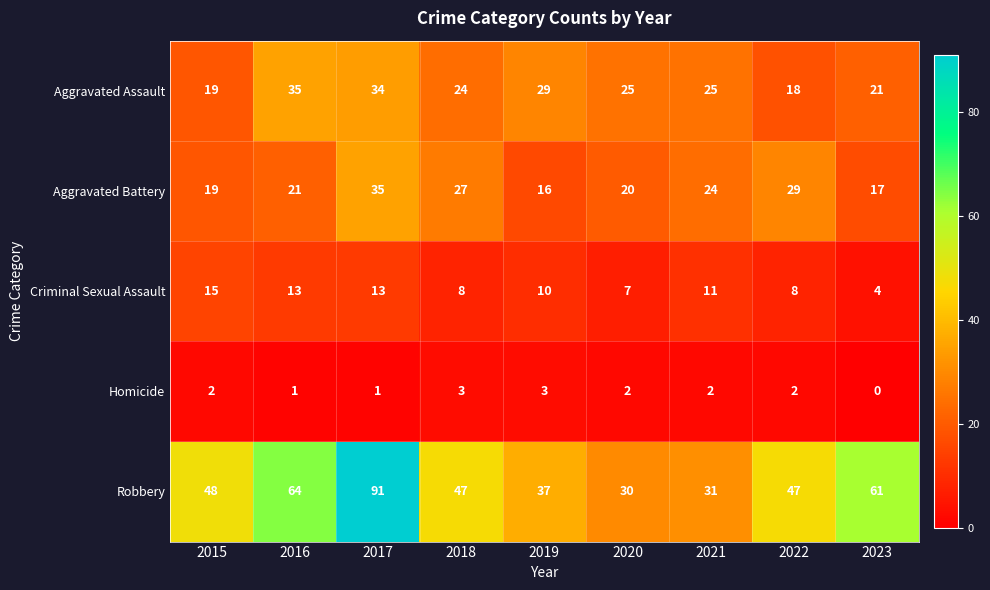

Which label corresponds to the largest value in the chart?

2017